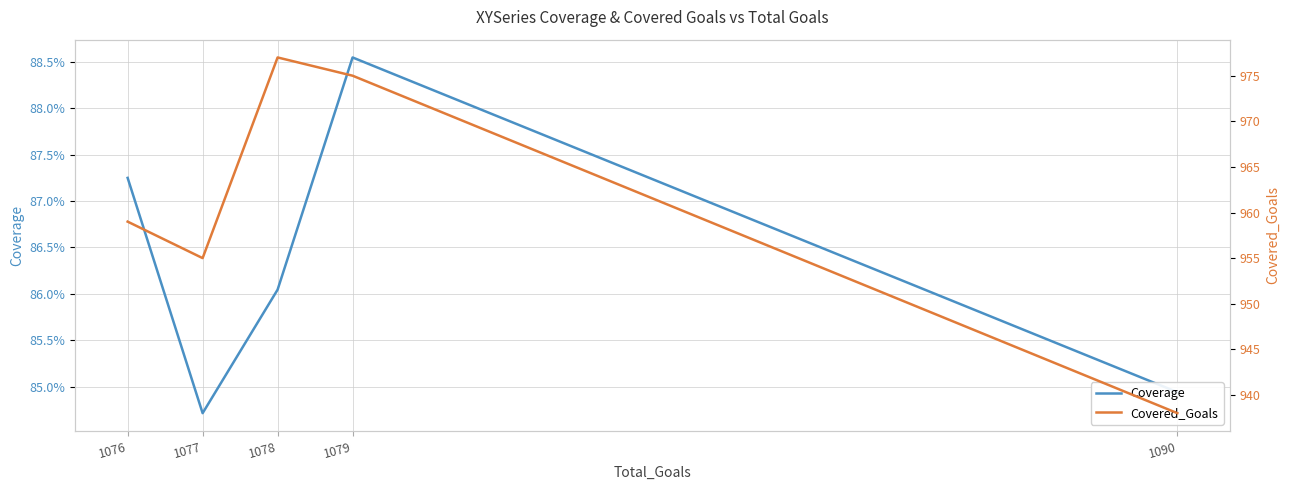

What is the value of the Coverage point at the 3rd from the left?

0.9